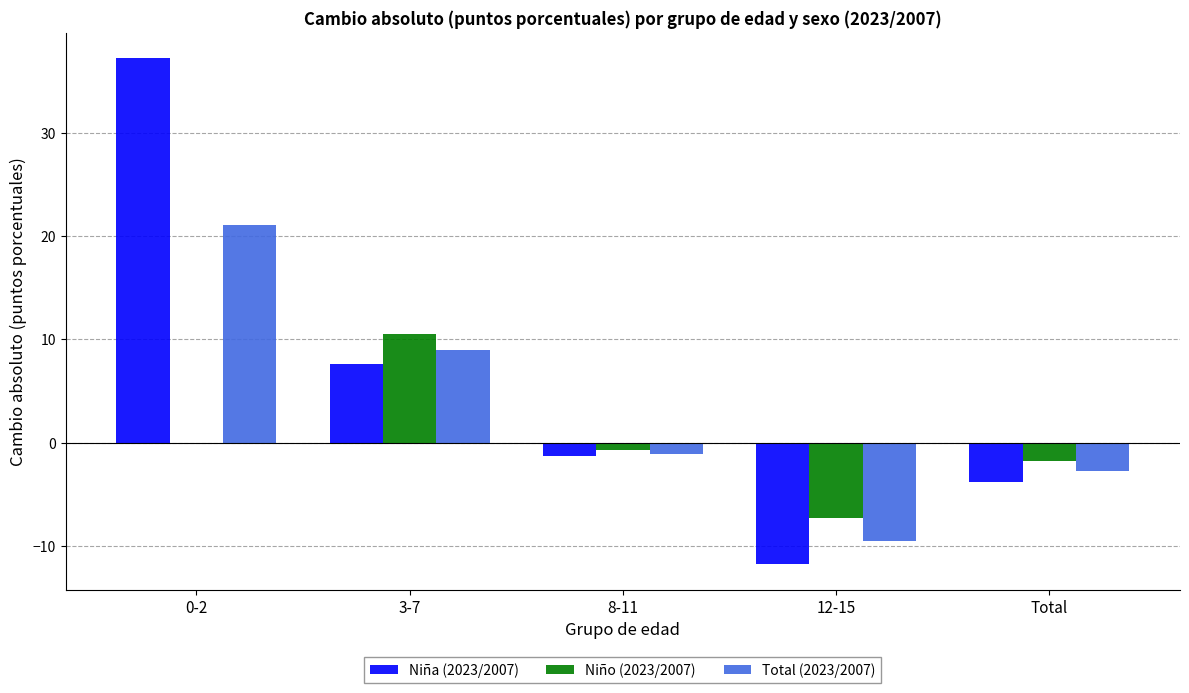

What is the total value across all series at 12-15?

-28.6